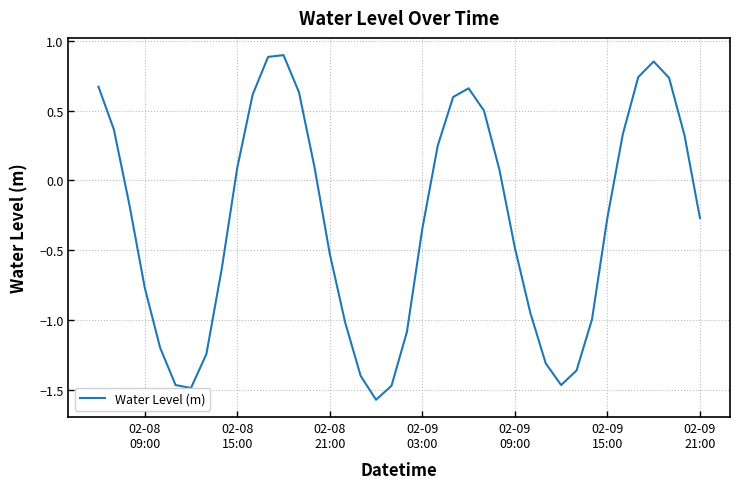

What is the difference between the maximum and minimum values?

2.5